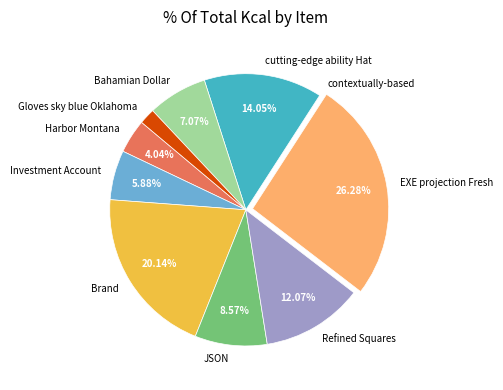

Does any single category account for the majority?

No